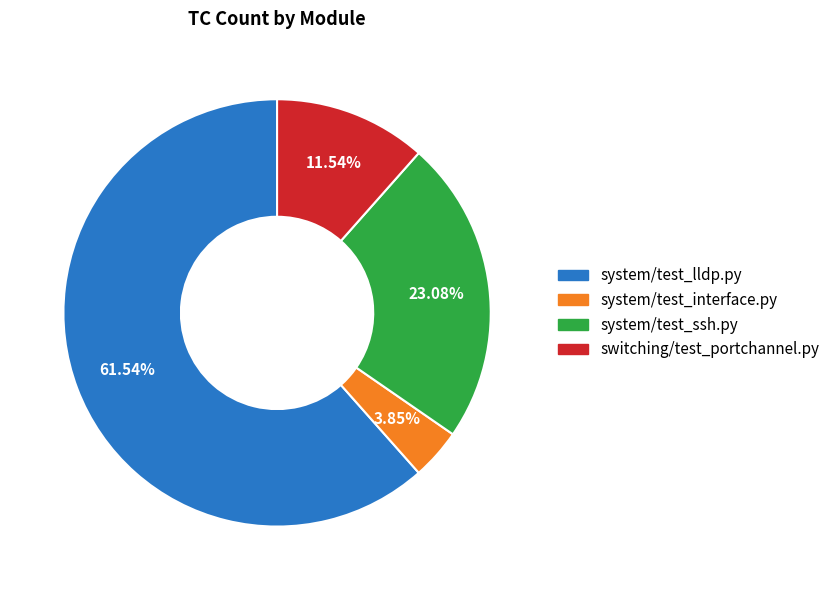

Approximately how many times larger is the value at system/test_lldp.py compared to switching/test_portchannel.py?

5.3